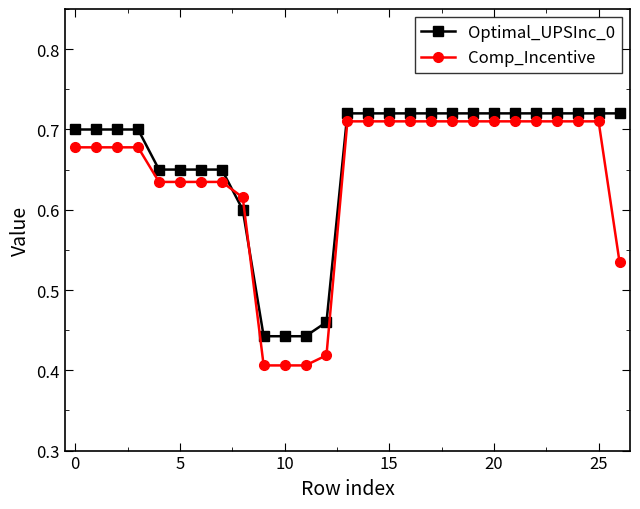

What is the difference between the maximum and second lowest values in the Optimal_UPSInc_0 series?

0.3